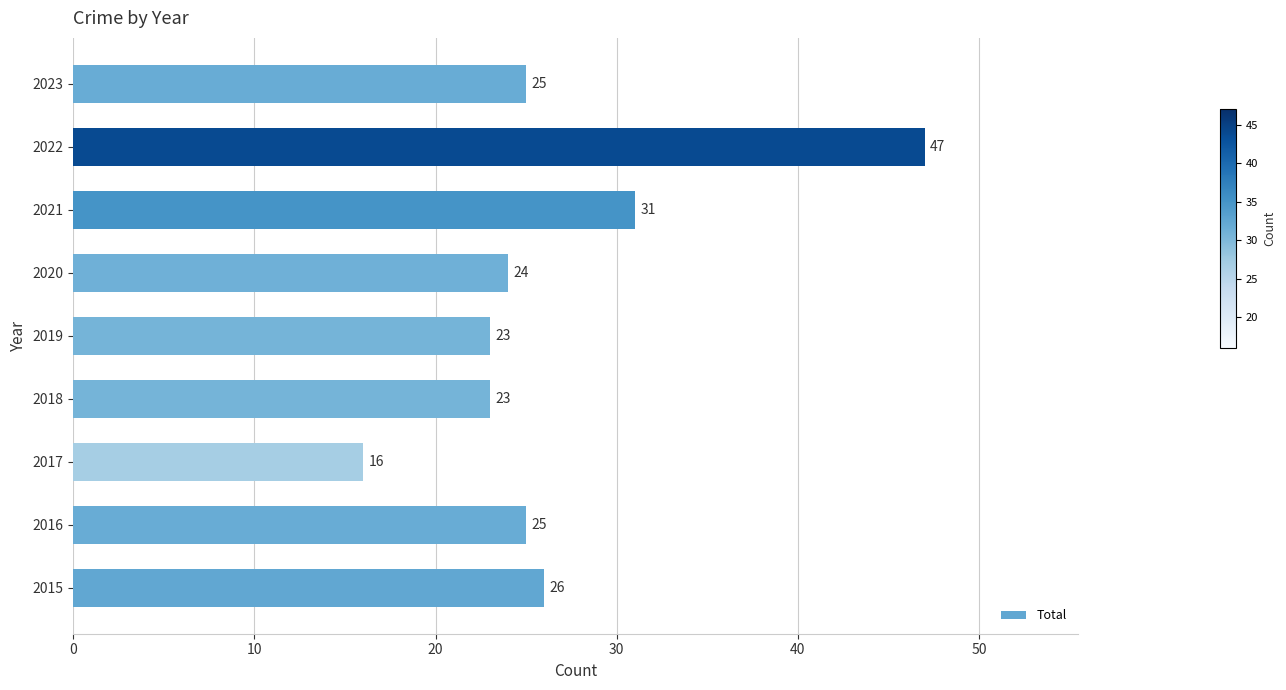

Approximately how many times larger is the value at 2017 compared to 2022?

0.3